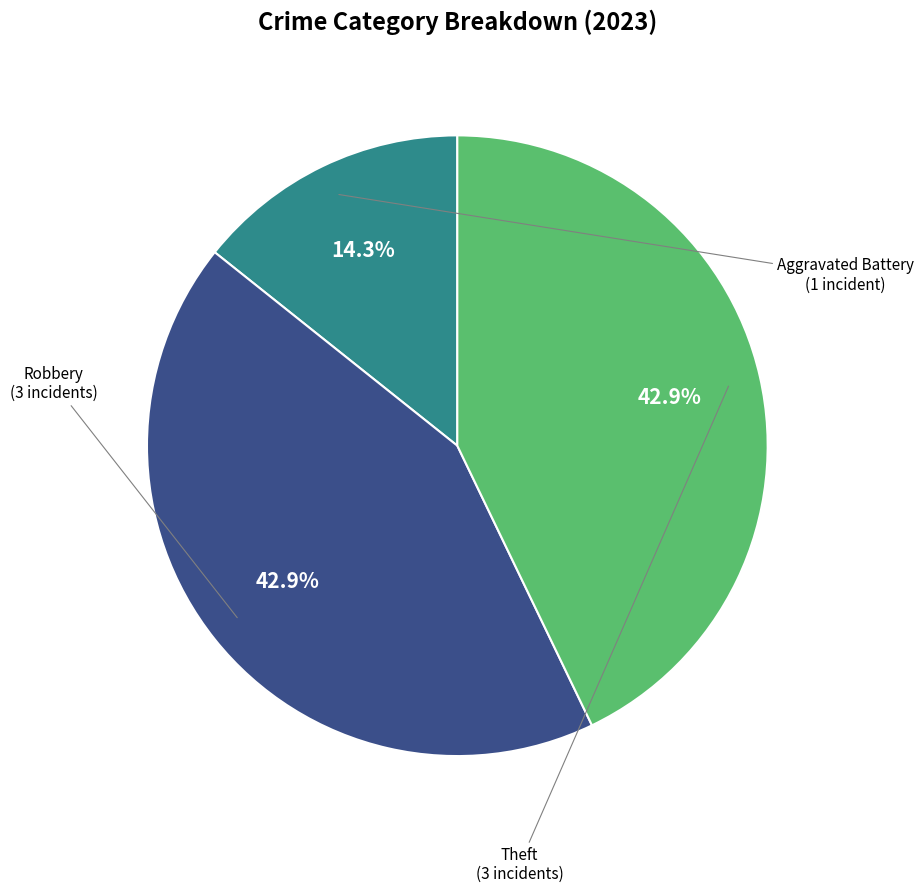

How many segments does this pie chart have?

3